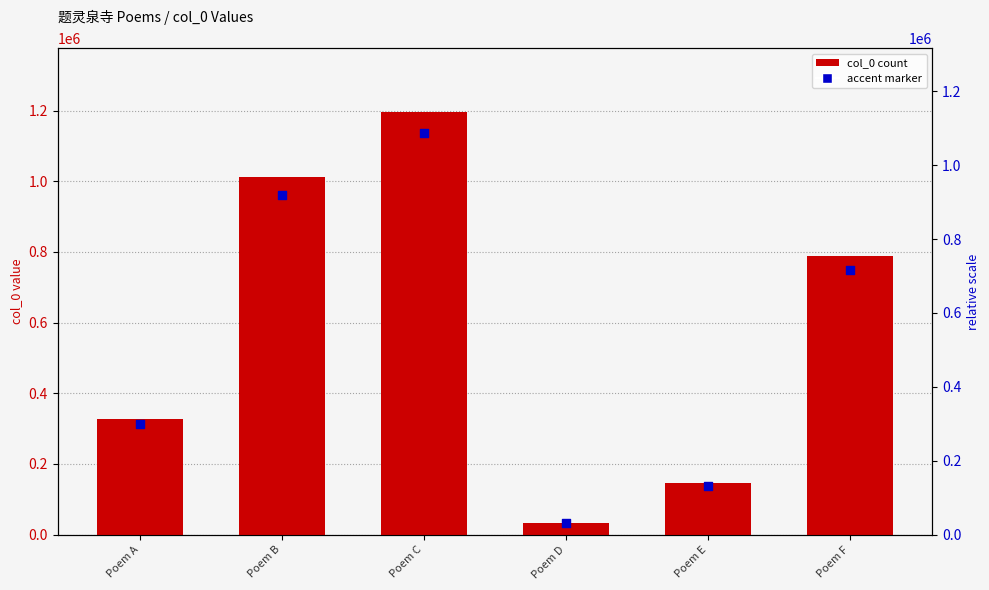

Approximately how many times larger is the value at Poem F compared to Poem C?

0.7